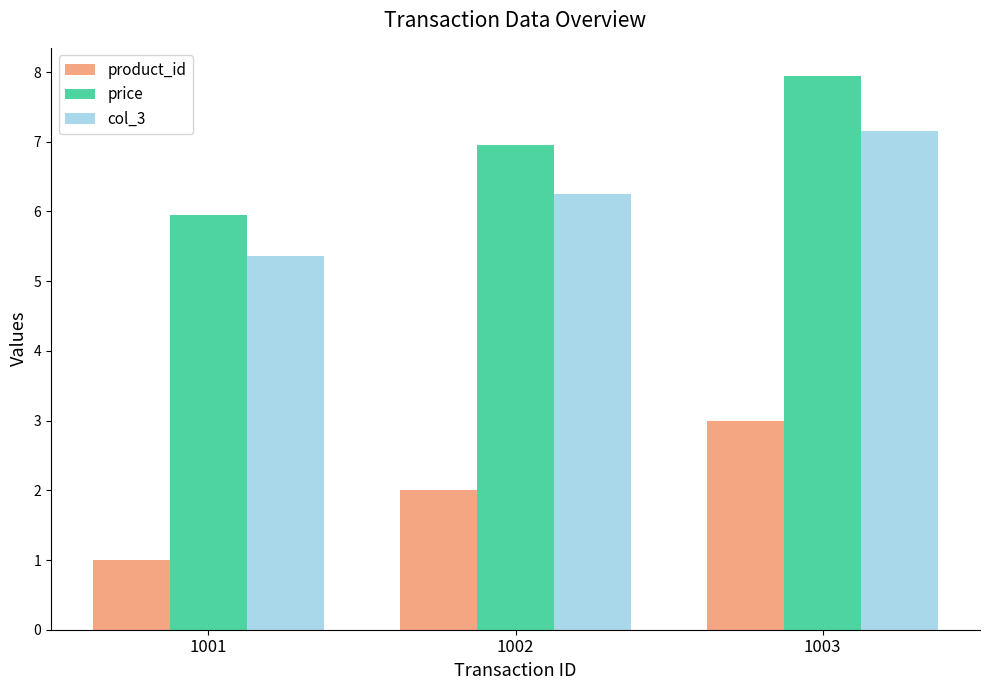

Reading right to left, extract all data points from this chart.

product_id: 3.0	2.0	1.0
price: 8.0	7.0	6.0
col_3: 7.2	6.3	5.4